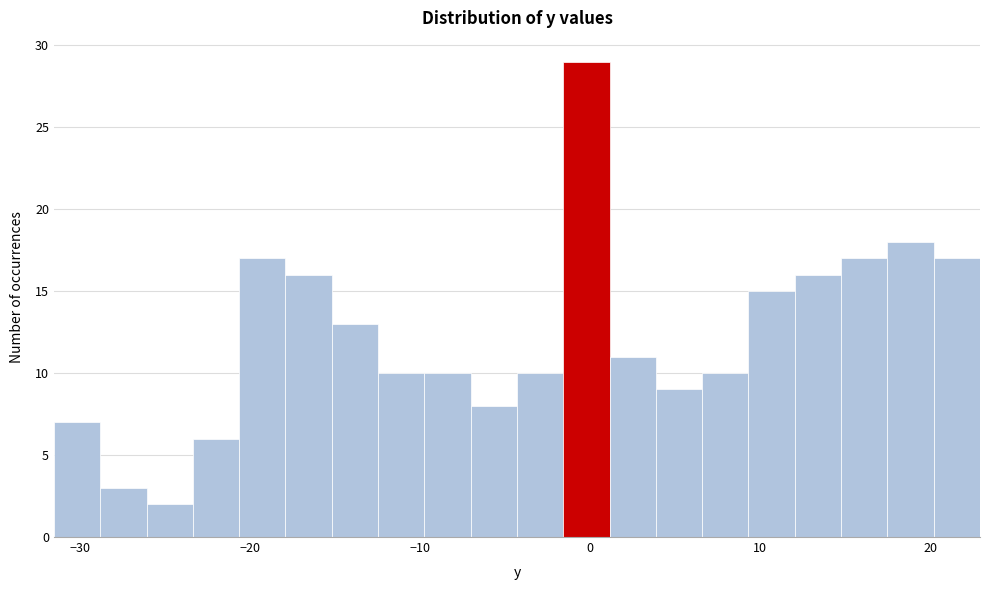

Read against the x-axis, roughly where is the centre of the tallest bar?

0